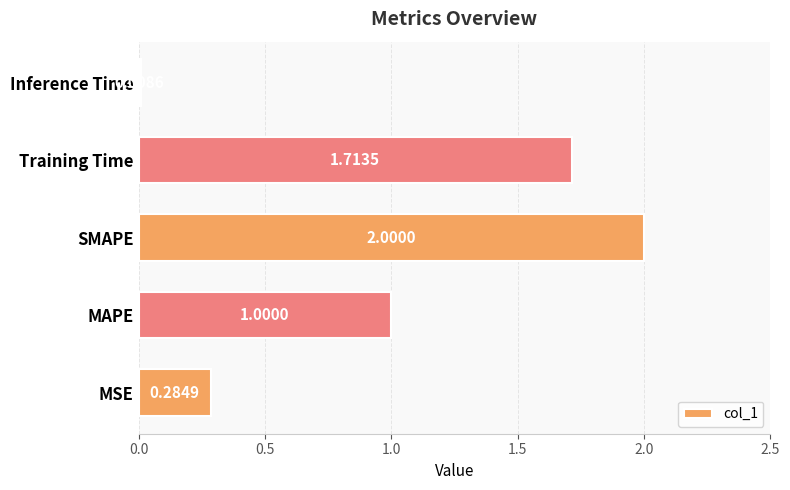

Which category has the lowest value across all series?

Inference Time